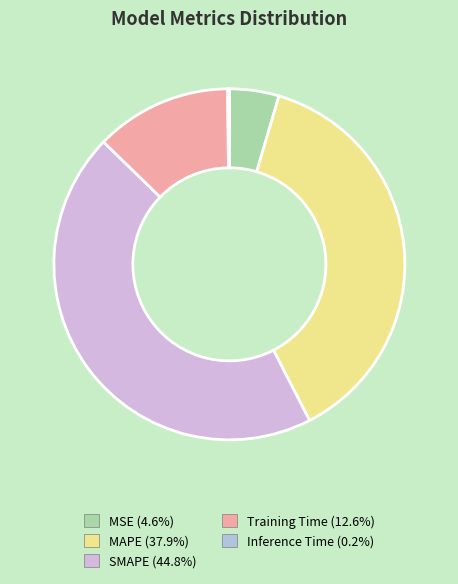

What percentage do Training Time and Inference Time together represent?

12.7%